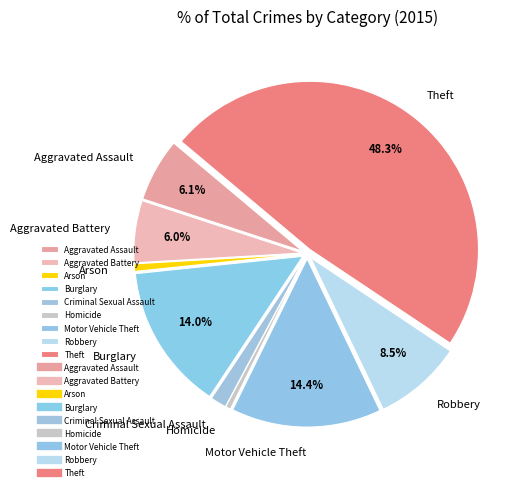

What is the ratio of the value at Burglary to the value at Motor Vehicle Theft?

1.0